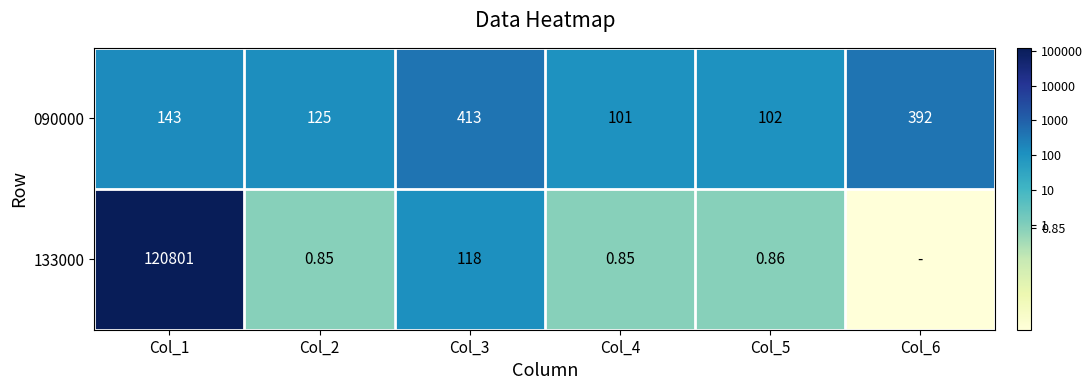

List the series in order of their peak value, highest first.

133000, 090000